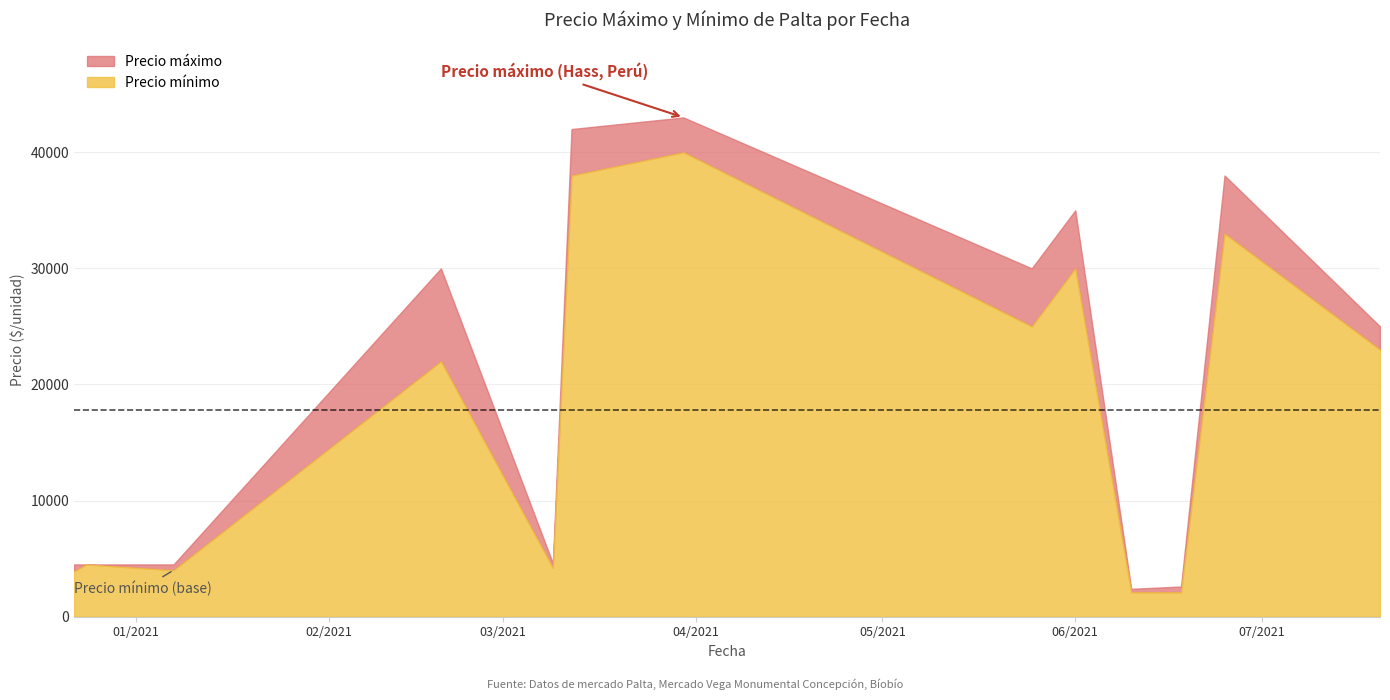

What is the sum of the Precio máximo values at 2021-07-20 and 2021-03-30?

68000